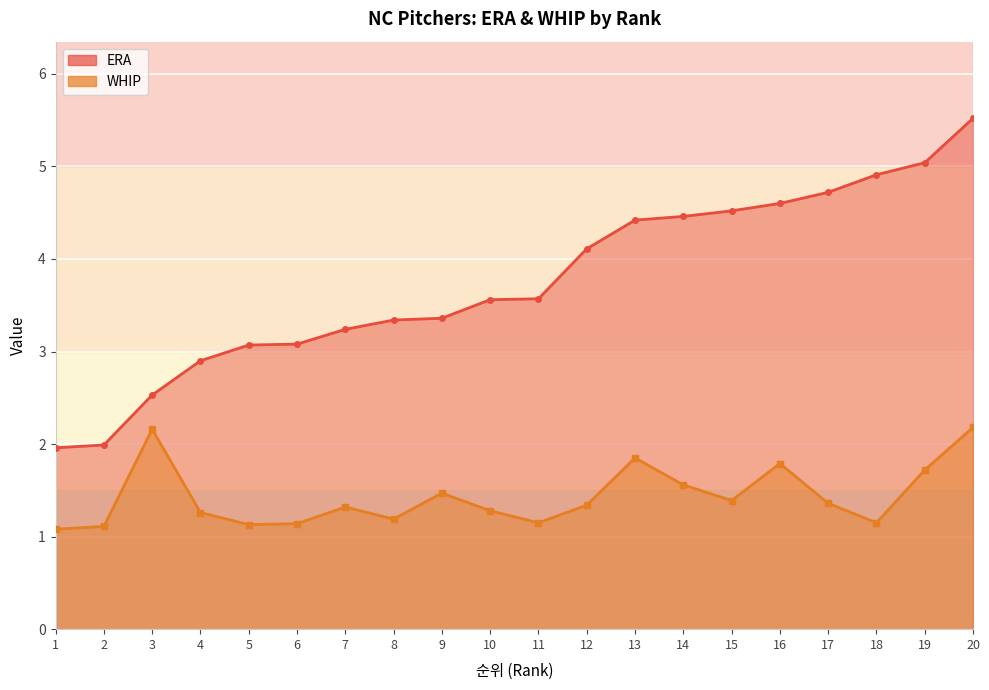

What is the smallest value displayed?

1.1